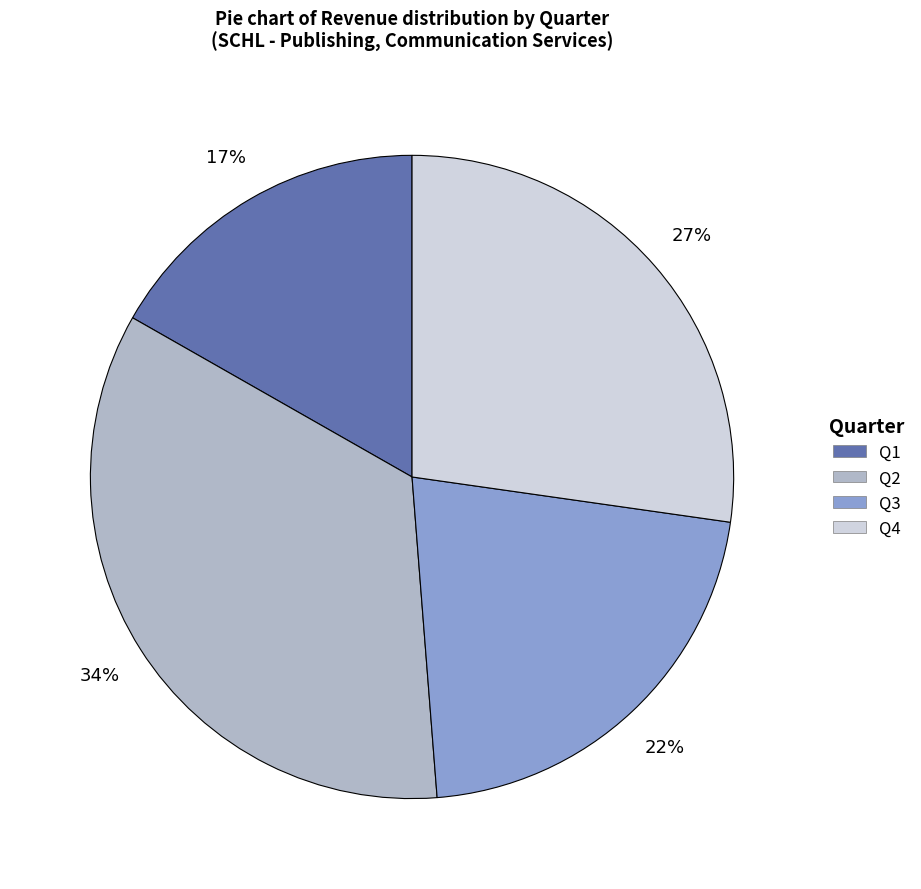

Is there any slice that represents more than half of the pie?

No